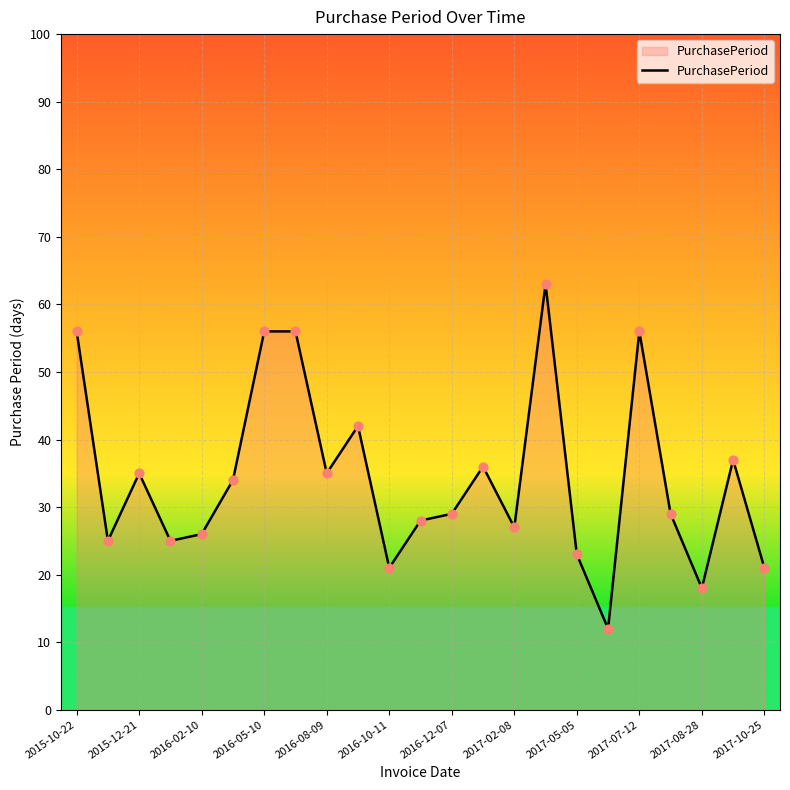

What is the smallest value displayed?

12